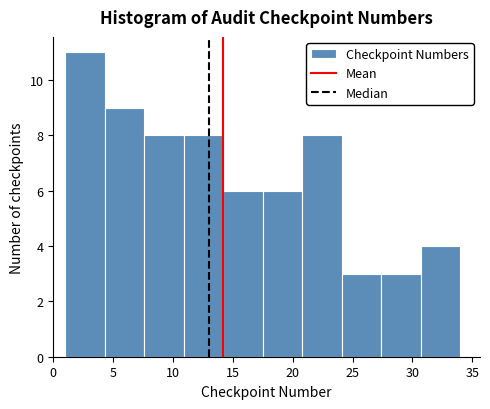

Reading left to right, list every bar in this chart as the range it spans on the x-axis followed by its height. Neither the bar edges nor the heights are printed on the chart, so give them approximately, as read against the axes.

1.0 to 4.3: 11
4.3 to 7.6: 9
7.6 to 10.9: 8
10.9 to 14.2: 8
14.2 to 17.5: 6
17.5 to 20.8: 6
20.8 to 24.1: 8
24.1 to 27.4: 3
27.4 to 30.7: 3
30.7 to 34.0: 4